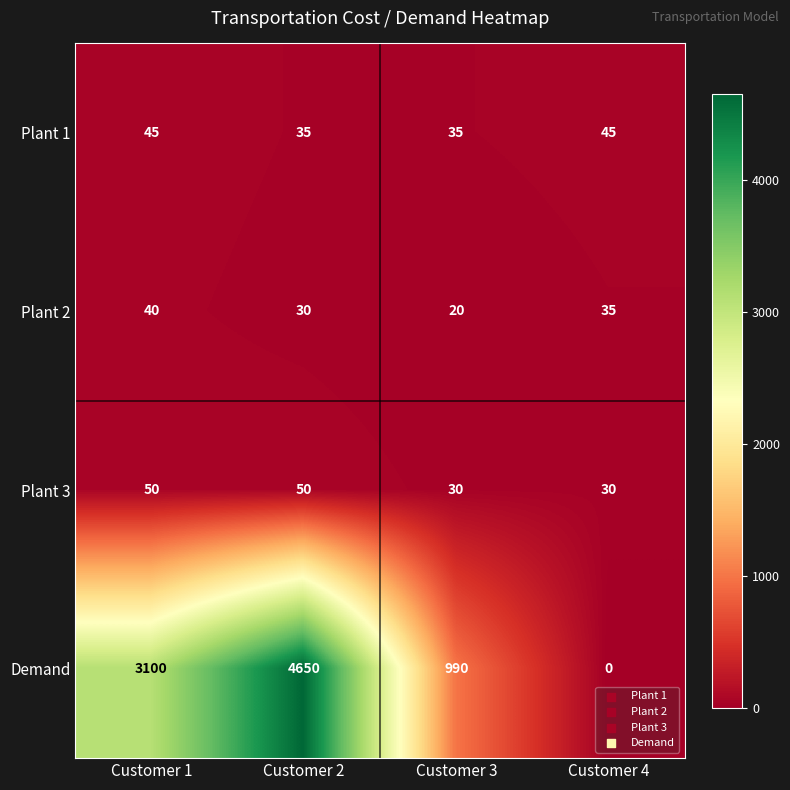

Reading left to right, what are all the values shown in this chart?

Plant 1: 45	35	35	45
Plant 2: 40	30	20	35
Plant 3: 50	50	30	30
Demand: 3100	4650	990	0